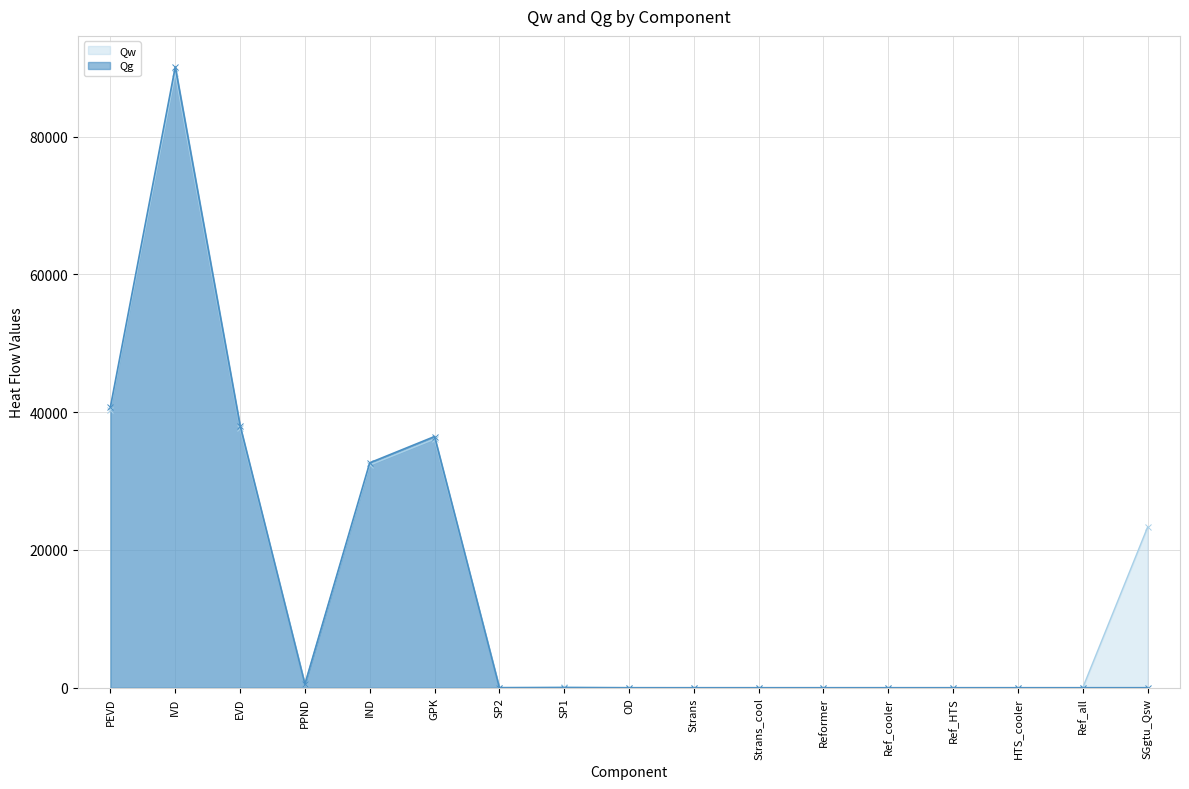

How many data points does each series have?

17